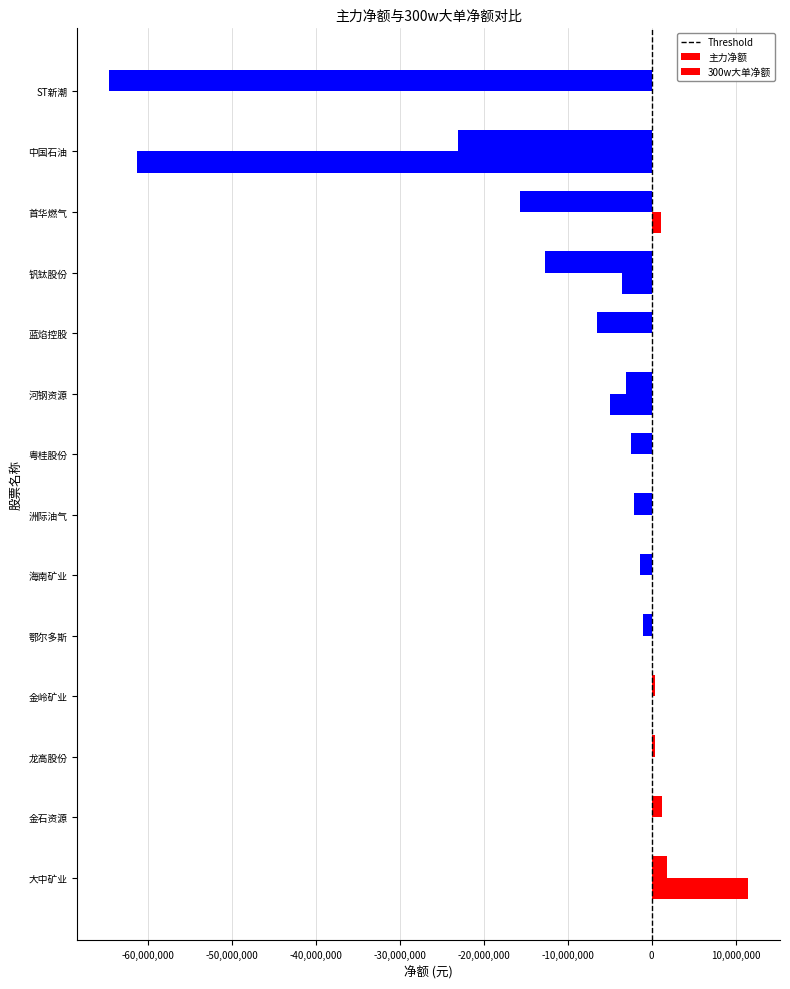

What is the sum of the 300w大单净额 values at 鄂尔多斯 and 首华燃气?

1112042